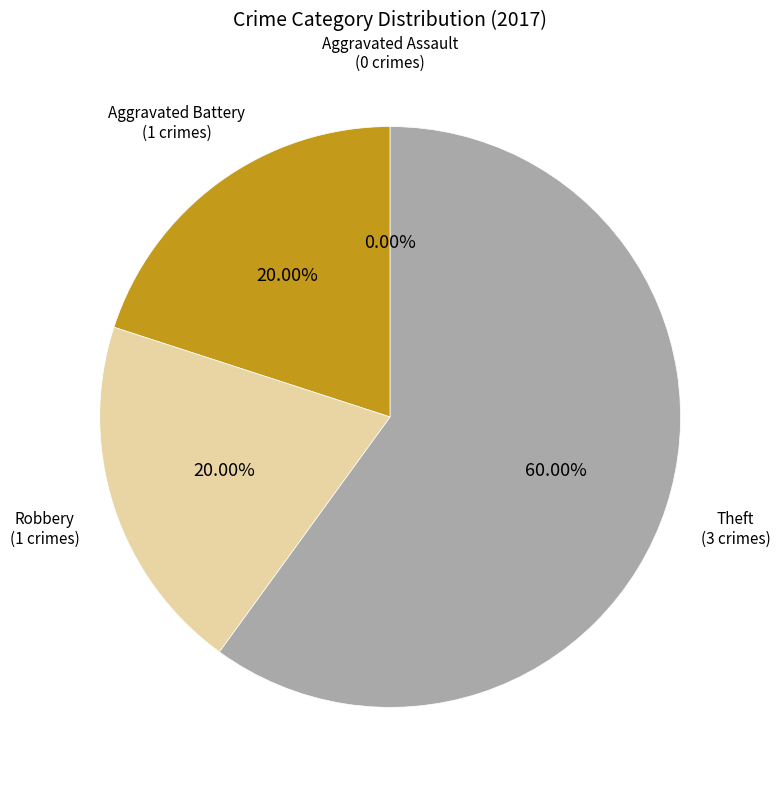

What is the ratio of the value at Robbery to the value at Theft?

0.3